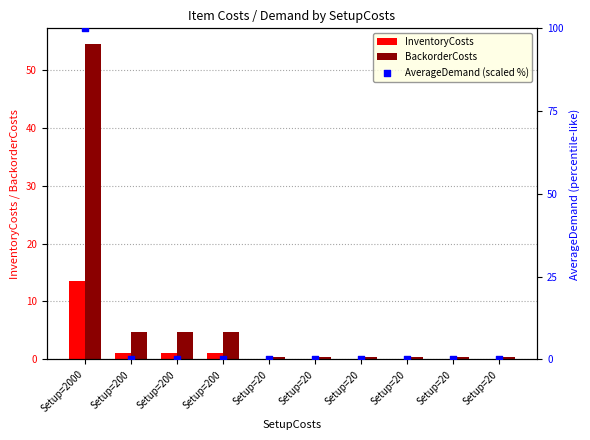

What is the total value across all series at Setup=200?

6.0